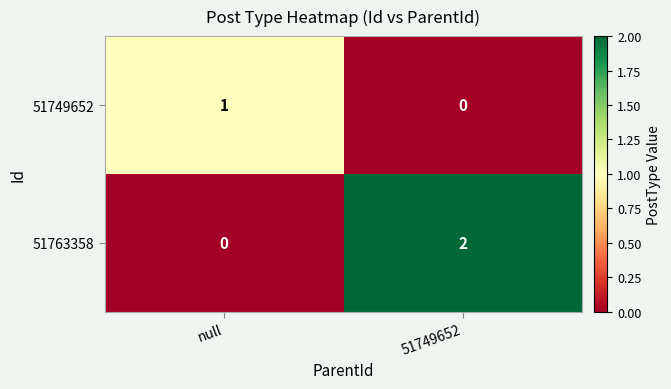

Which series has the widest spread of values?

51763358